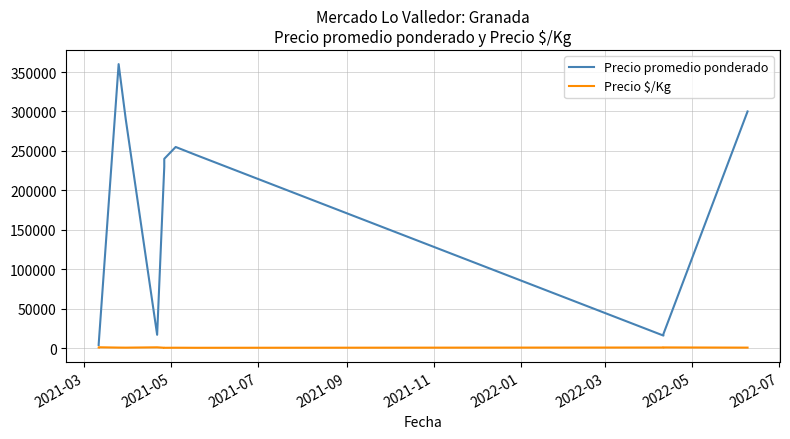

What is the maximum value shown in the chart?

360000